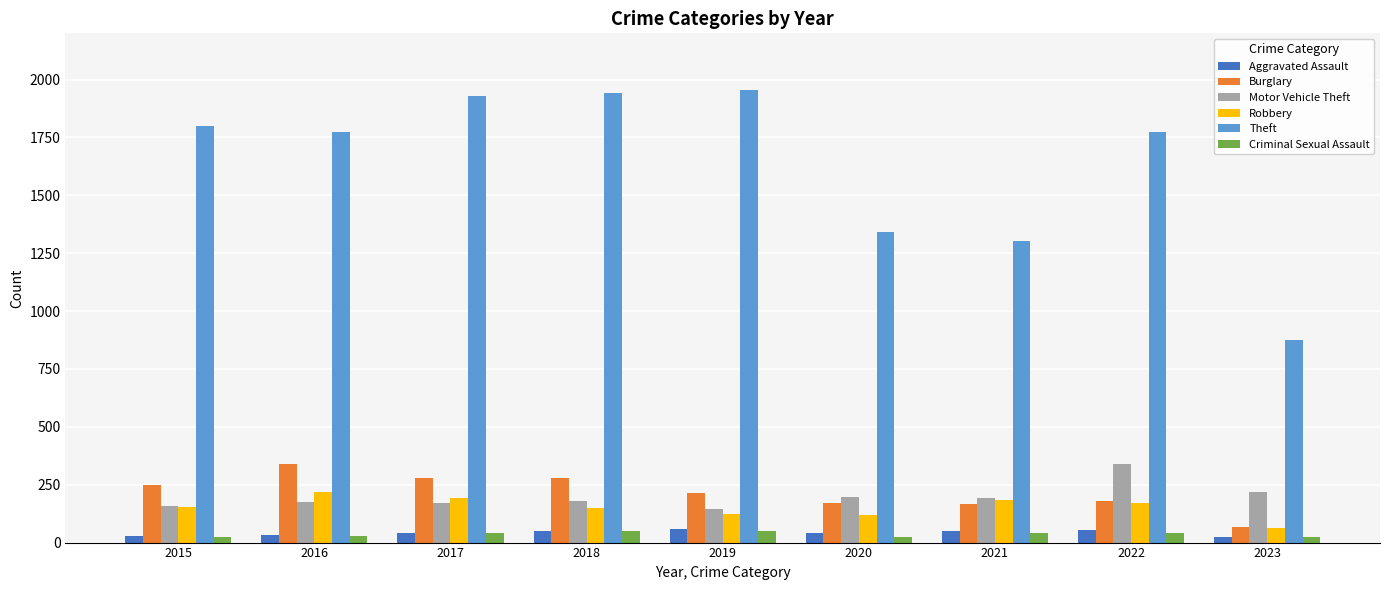

How many groups of bars are there?

9